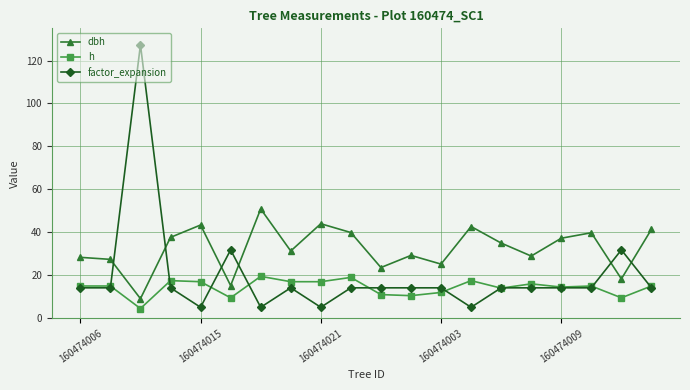

What is the average value of the dbh series?

32.4